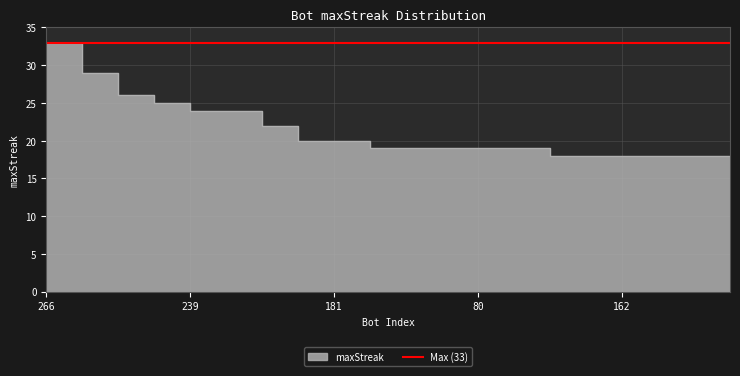

Does the chart have visible grid lines?

Yes